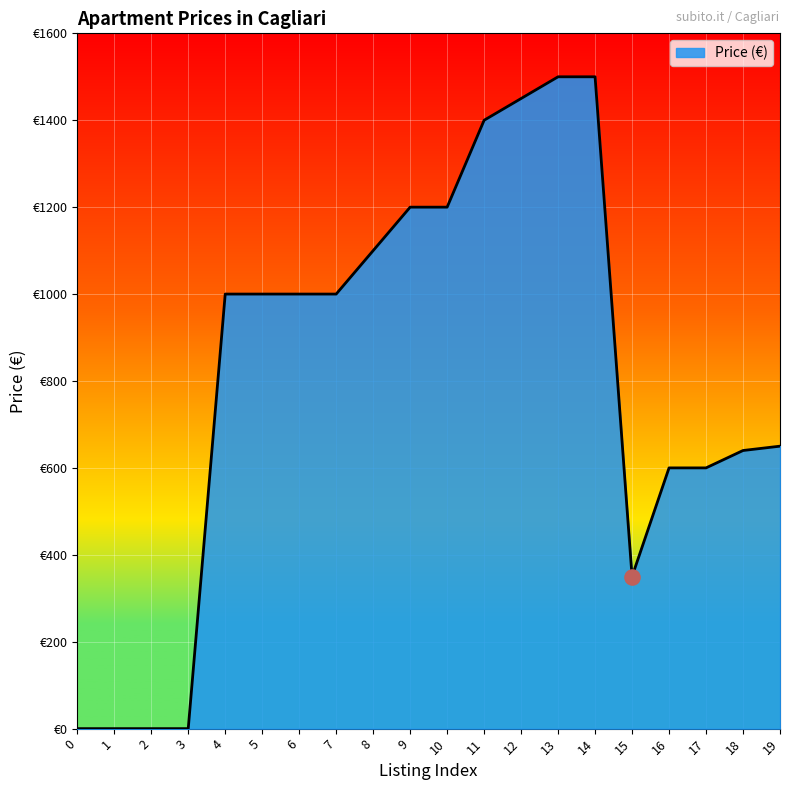

Approximately how many times larger is the value at 15 compared to 14?

0.2